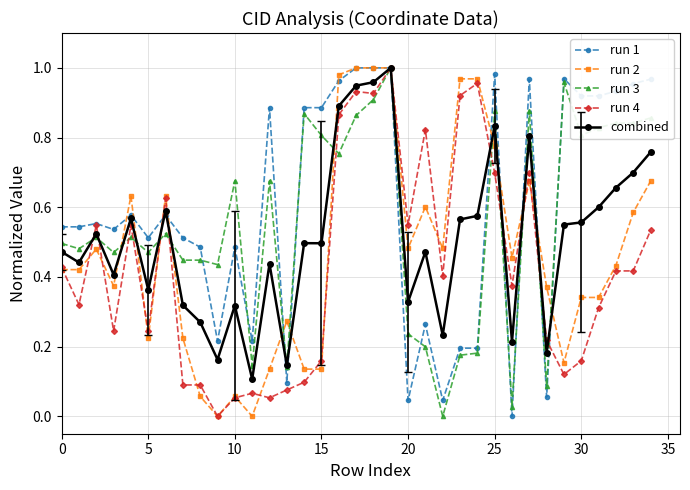

True or false: run 3 has more than 1 interior local peaks.

True